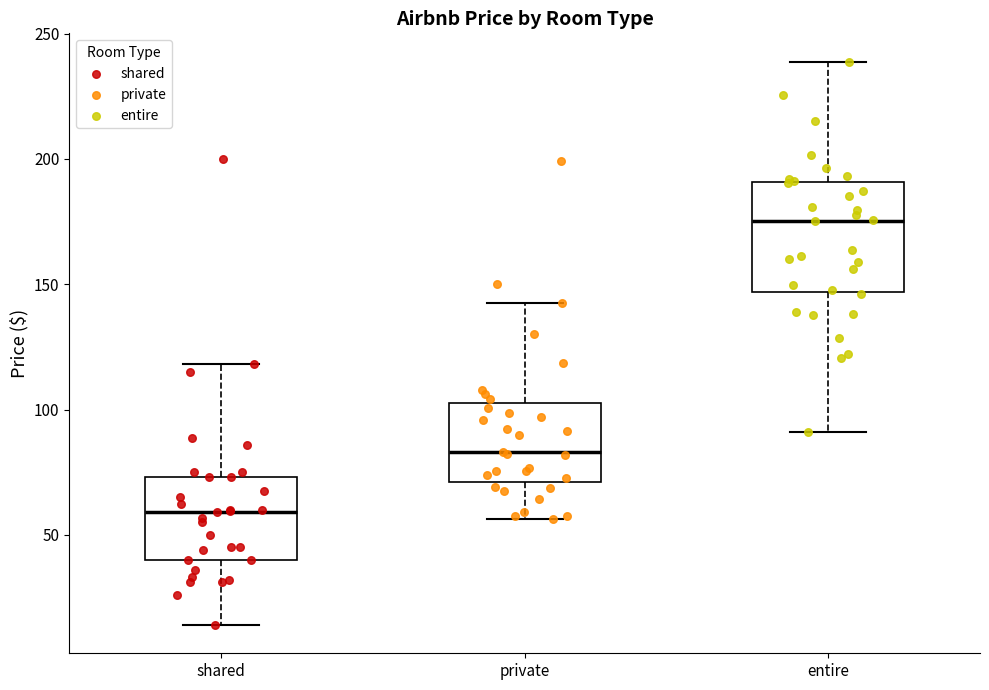

Comparing the boxes themselves (not the whiskers), which one is the tallest?

entire